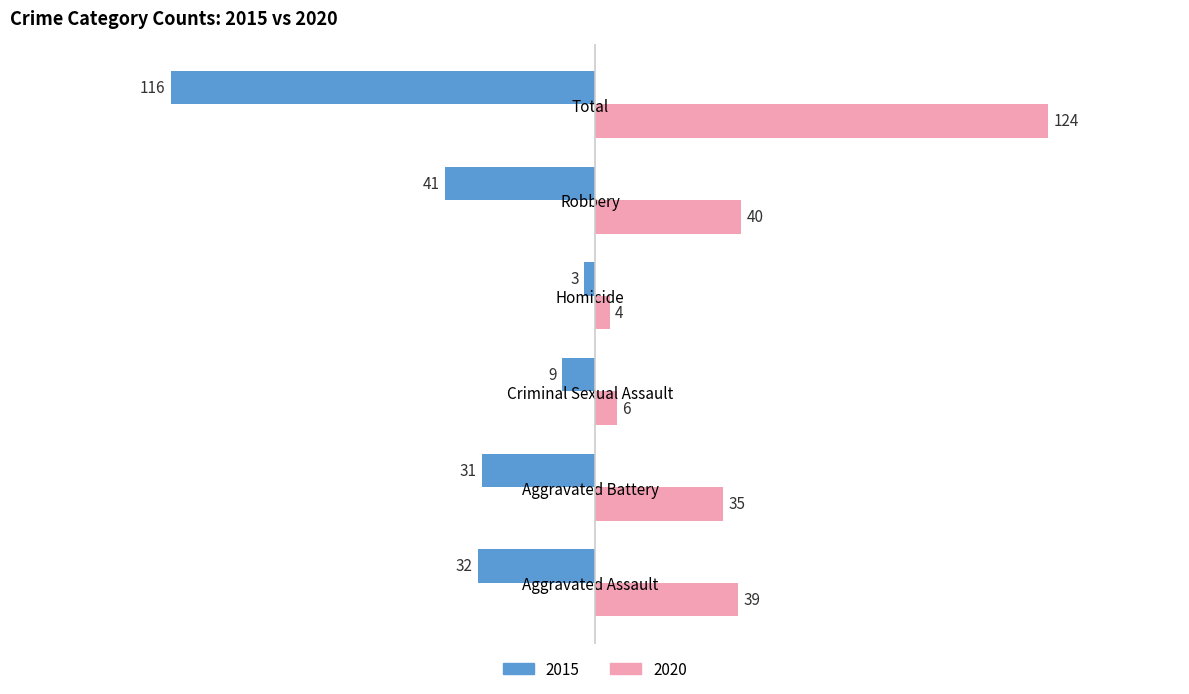

How many values in the 2015 series are below -31?

3